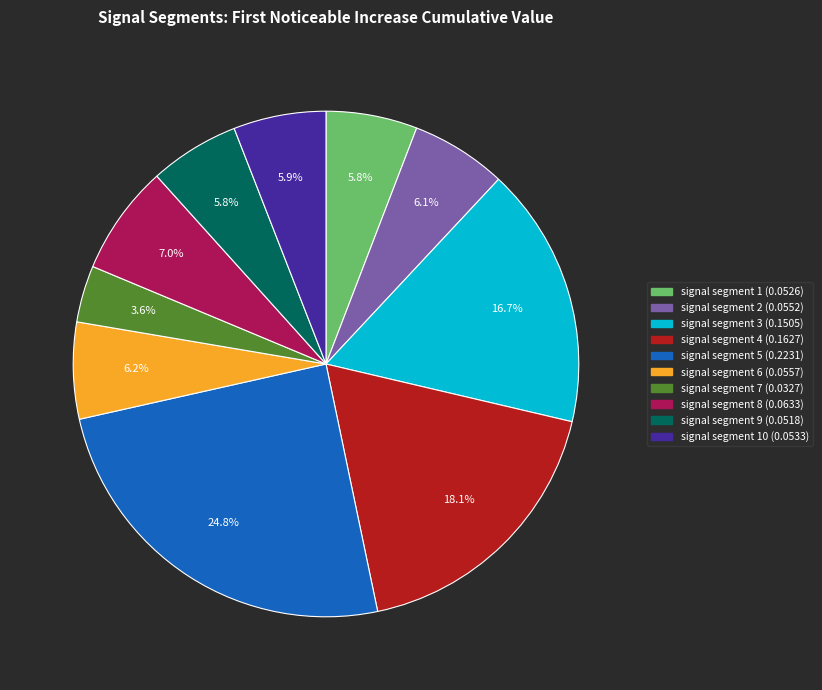

How many segments does this pie chart have?

10